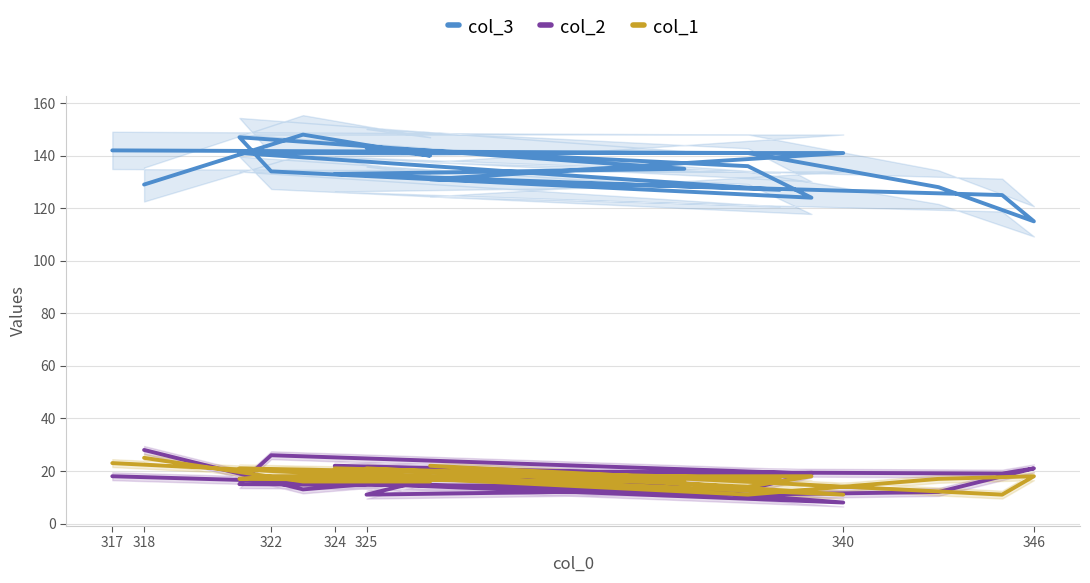

How many lines are shown in the chart?

3